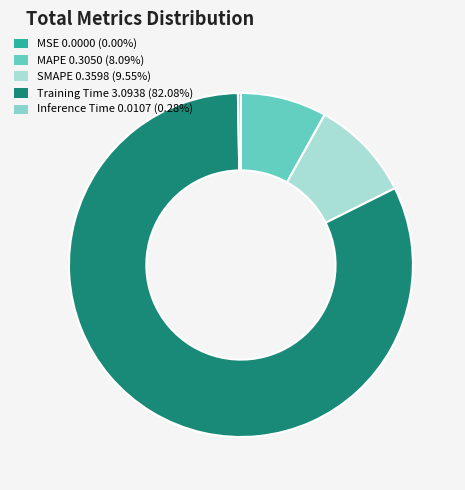

The MSE slice represents 0% of the pie. True or false?

True